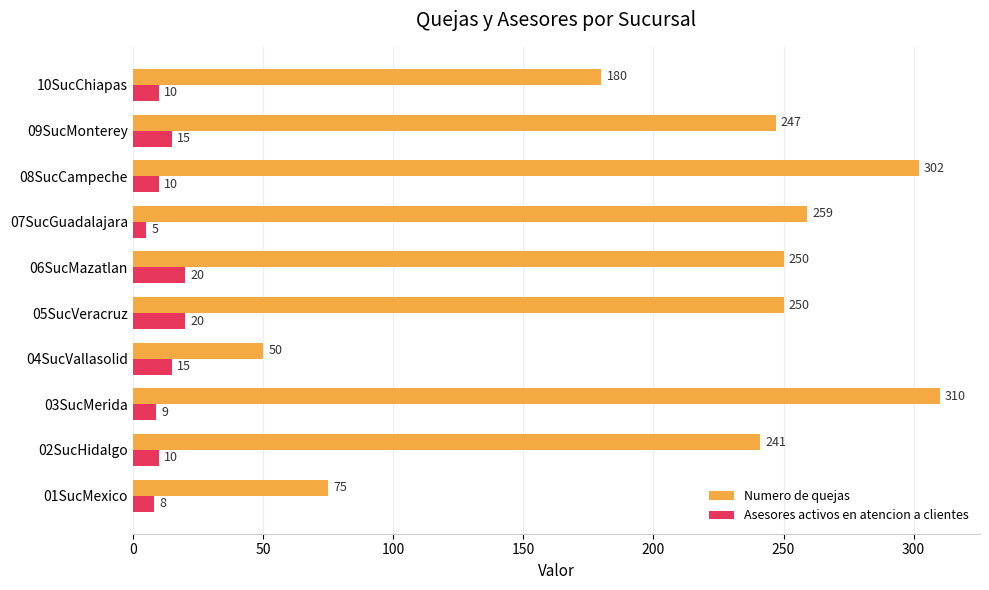

At how many categories does at least one series exceed 81?

8